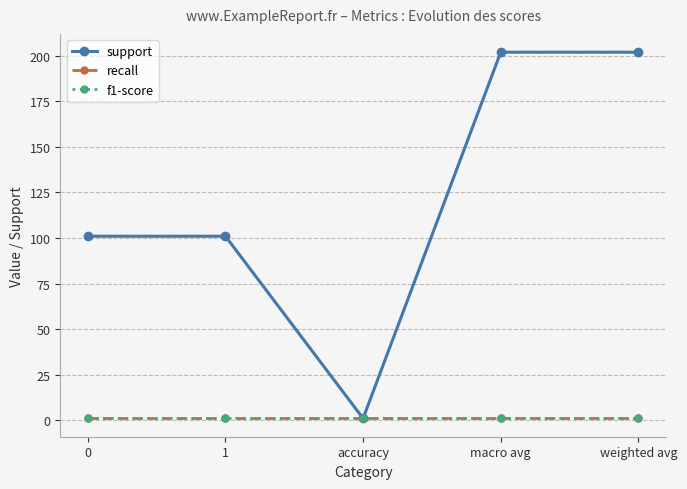

Read the support value at 1.

101